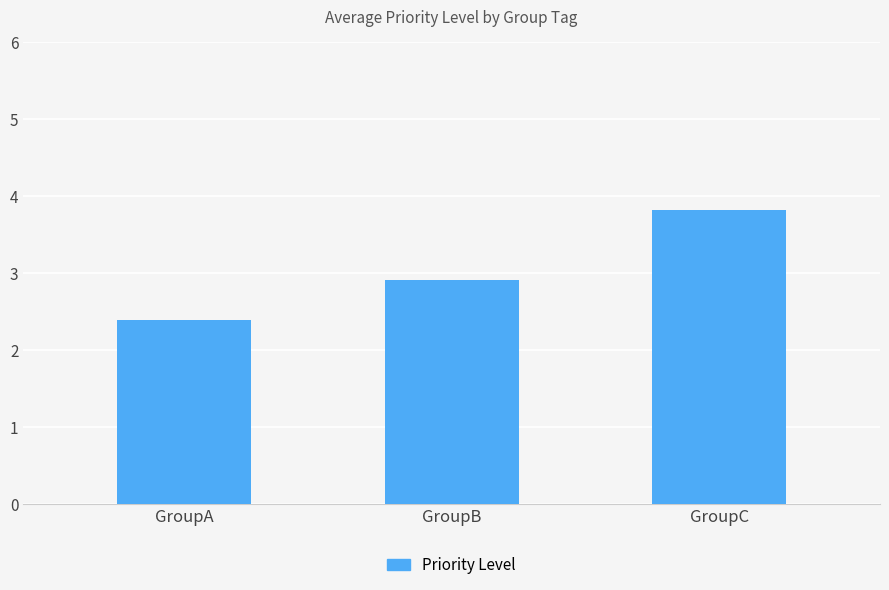

List the labels in order of value, smallest first.

GroupA, GroupB, GroupC